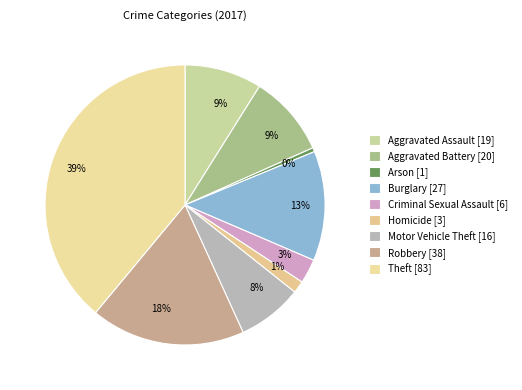

To the nearest percent, what percentage of the pie is Robbery?

18%